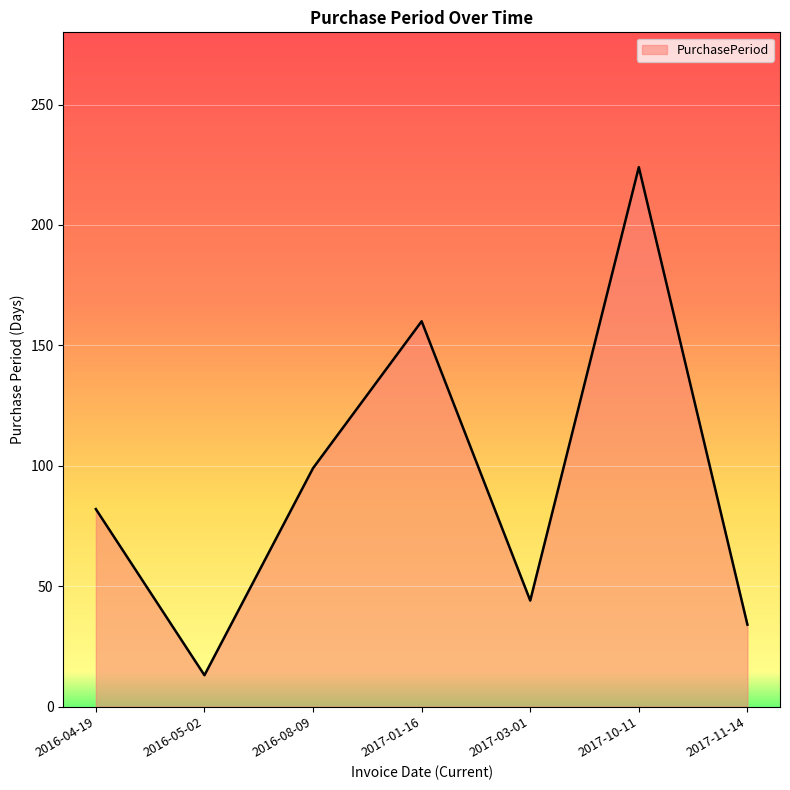

At which category does the chart reach its peak across all series?

2017-10-11